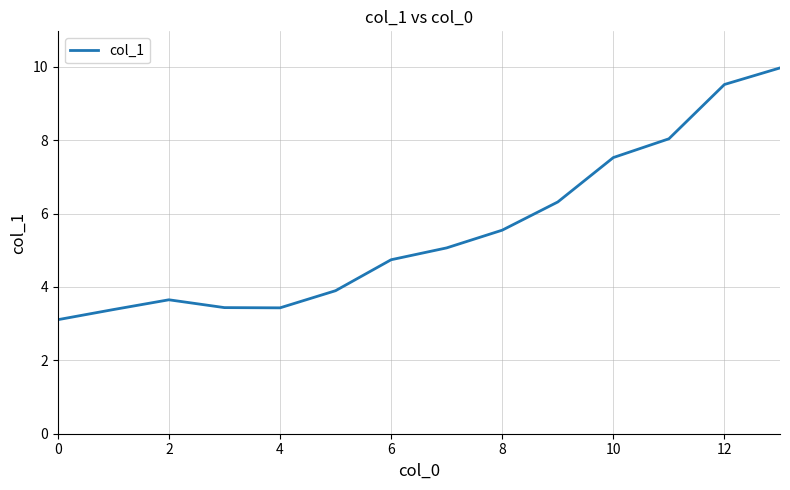

What is the difference between the maximum and minimum values?

6.9